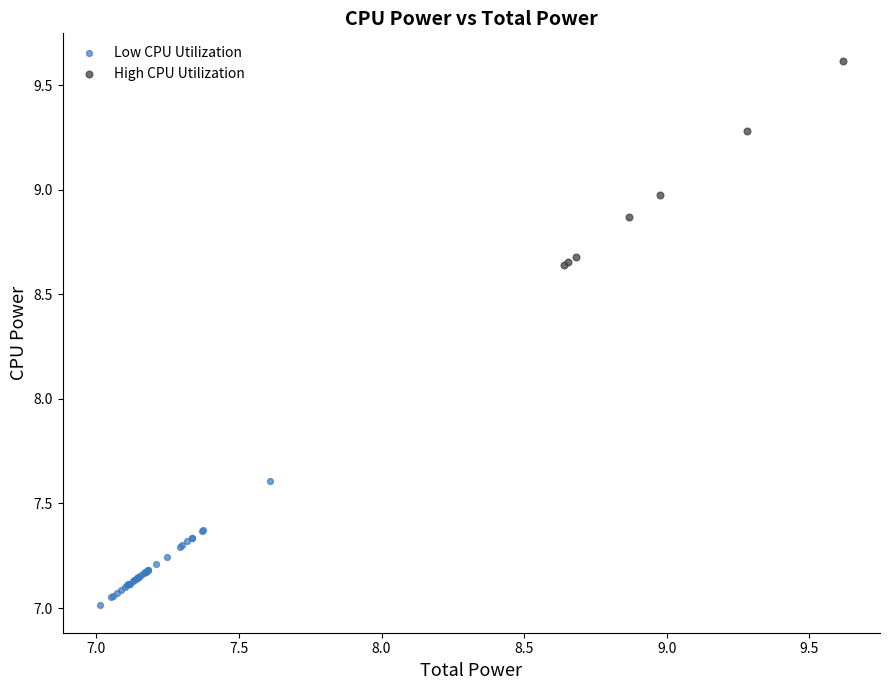

Which series contains the lowest Y value?

Low CPU Utilization